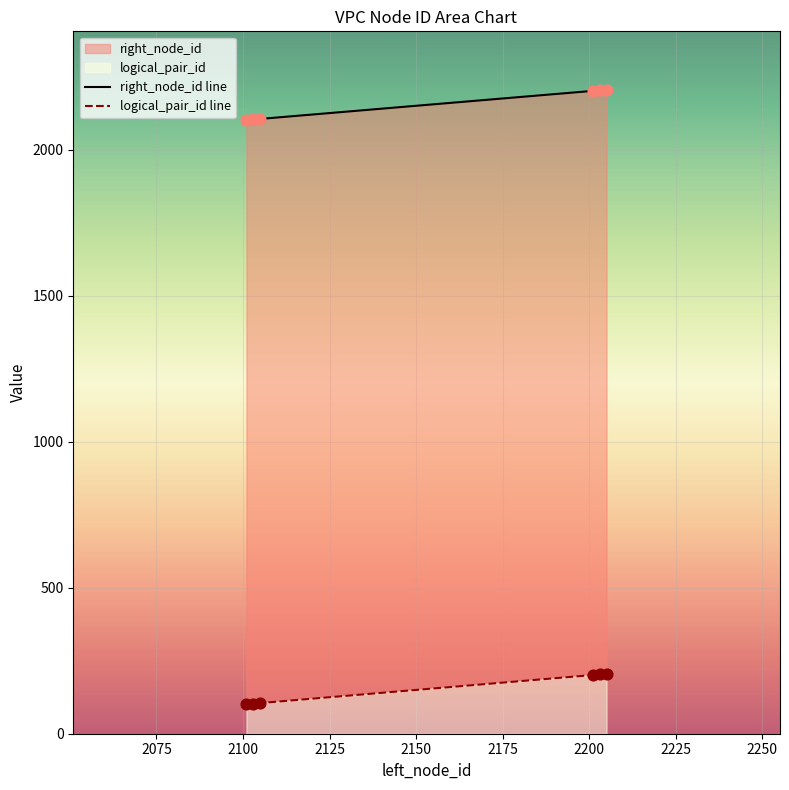

Is the value of right_node_id at 2203 greater than the value of logical_pair_id at 2101?

Yes